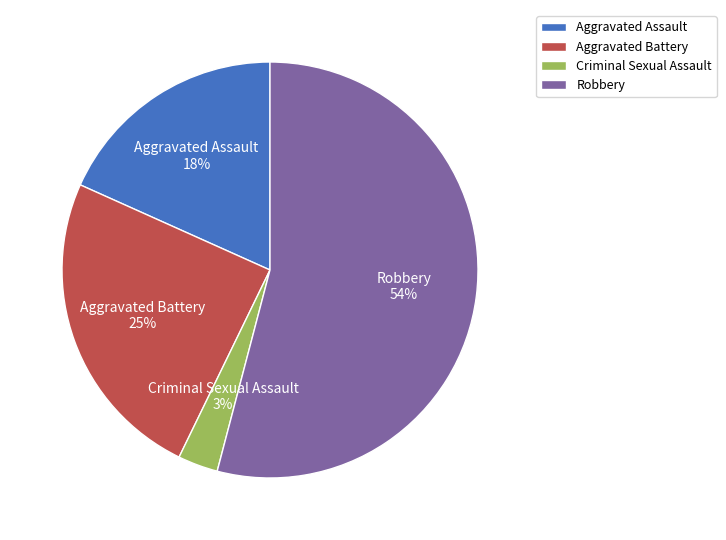

Count the number of slices in the pie.

4